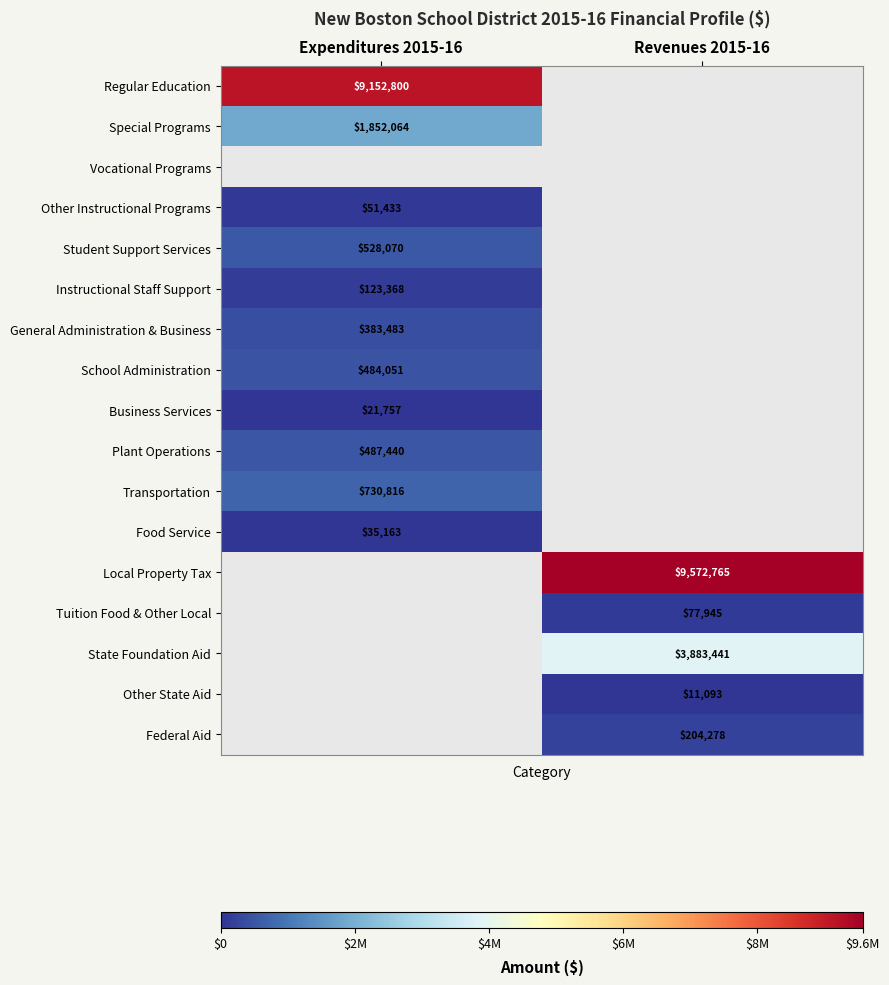

What is the maximum value shown in the chart?

9572765.0